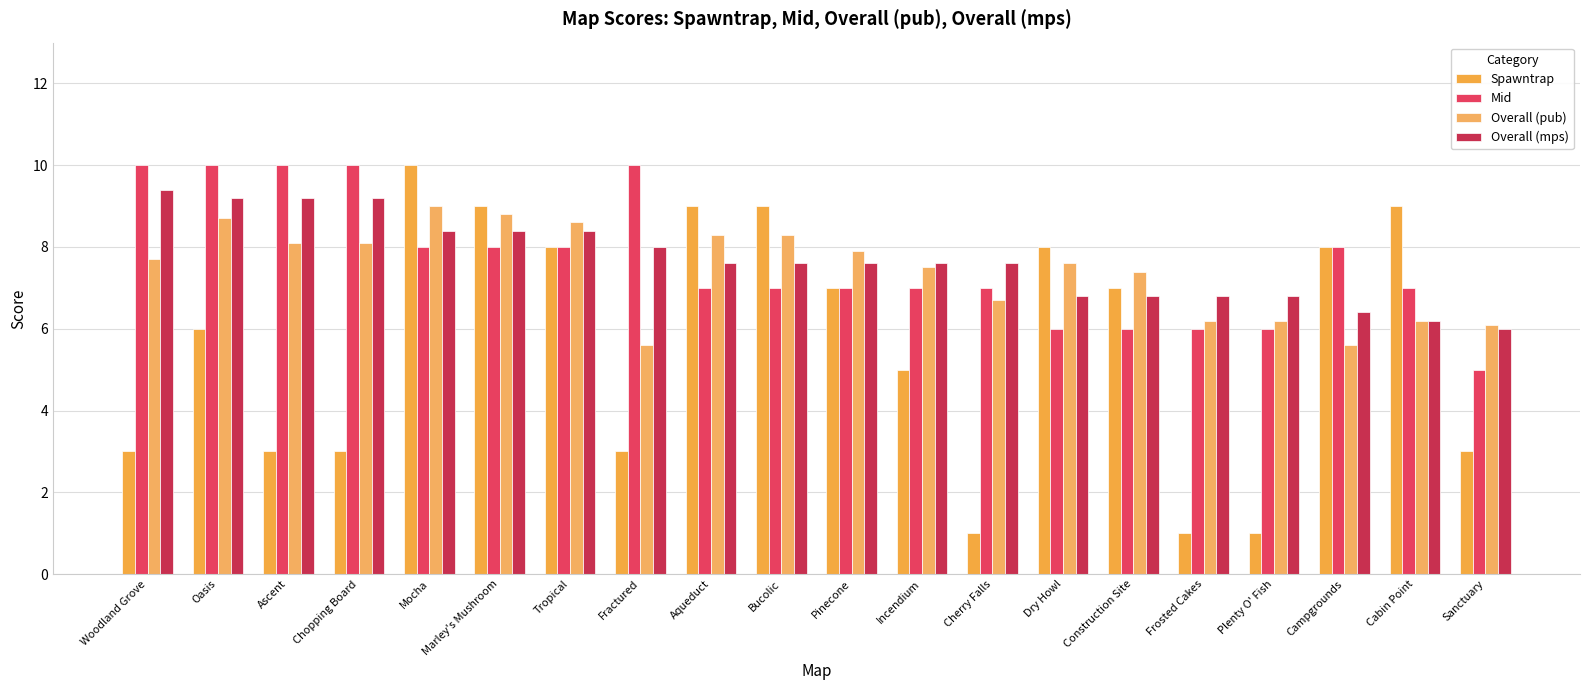

Count the Mid values in the range 7 to 10.

15